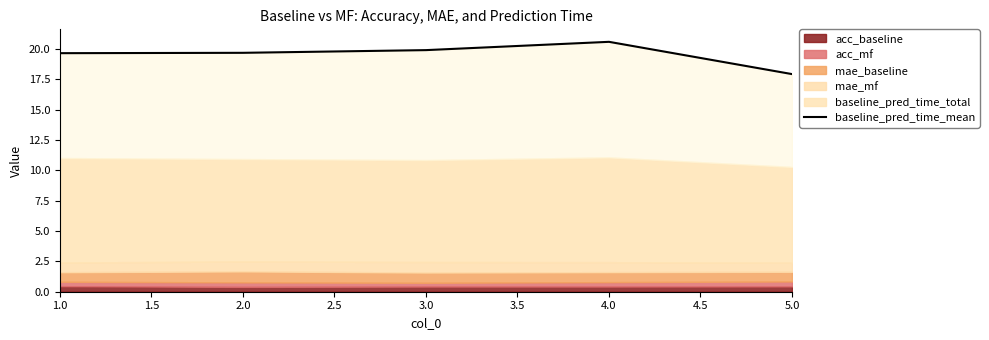

Does the chart have visible grid lines?

No